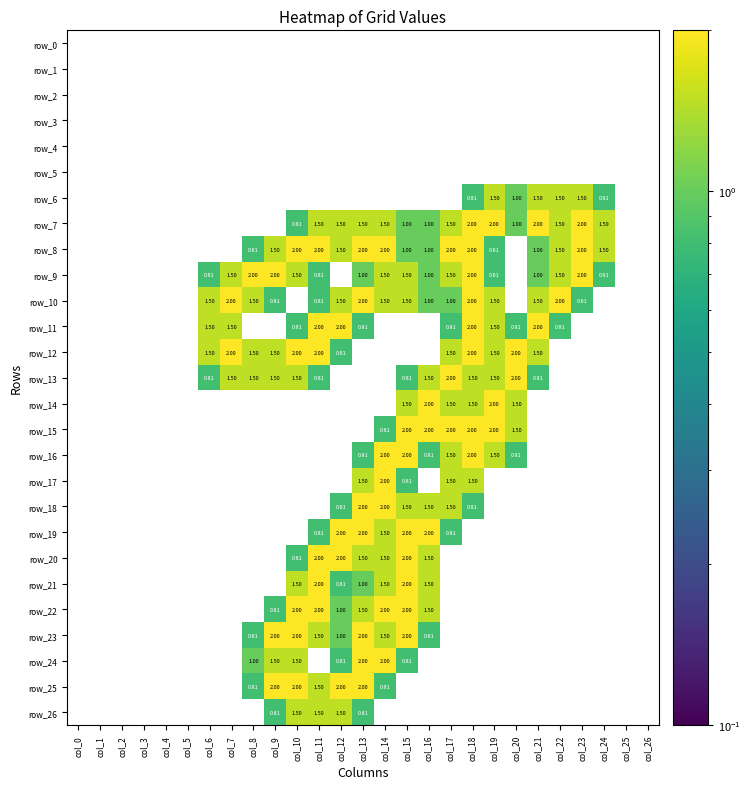

Where is row_21 nearest to the value 1?

col_13